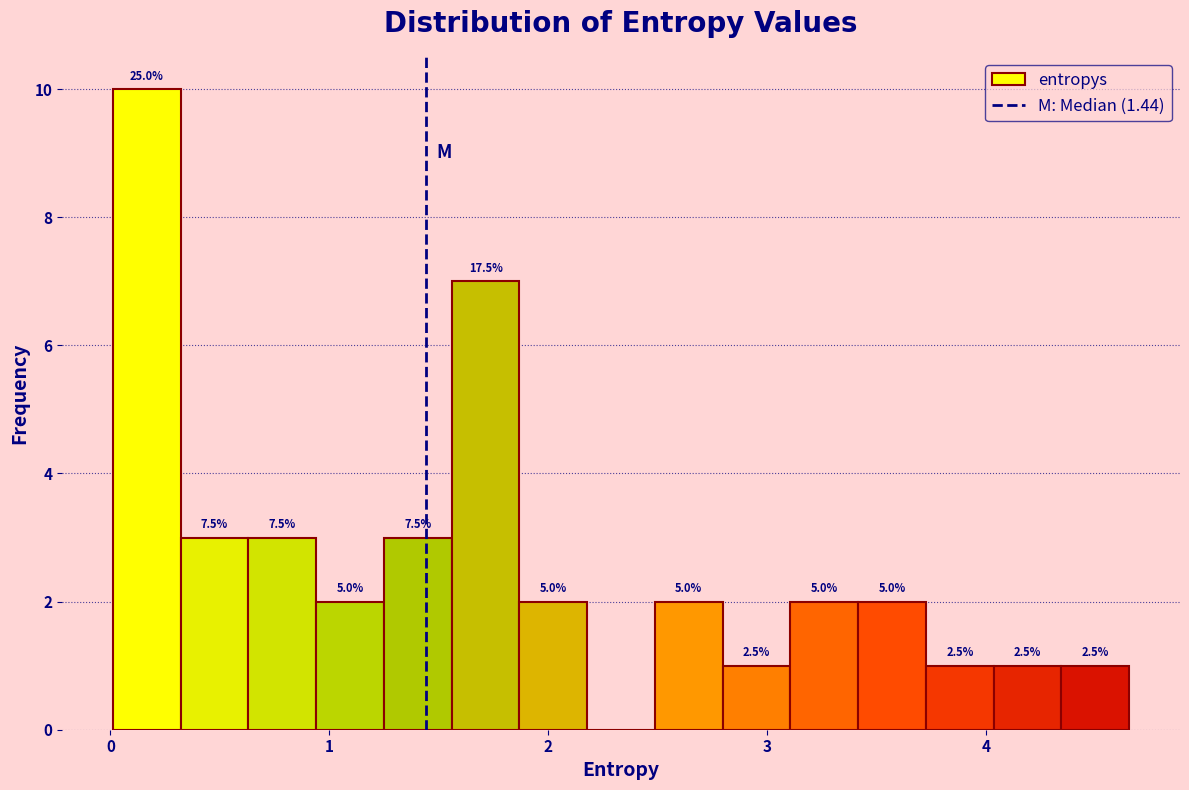

Read against the x-axis, roughly where is the centre of the tallest bar?

0.2